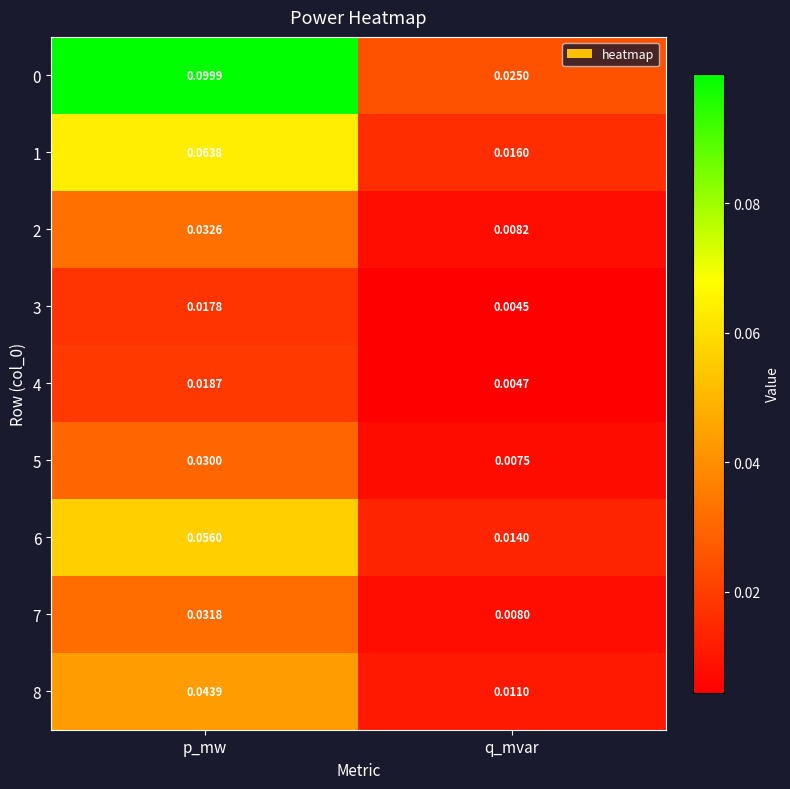

Which category has the highest value across all series?

p_mw